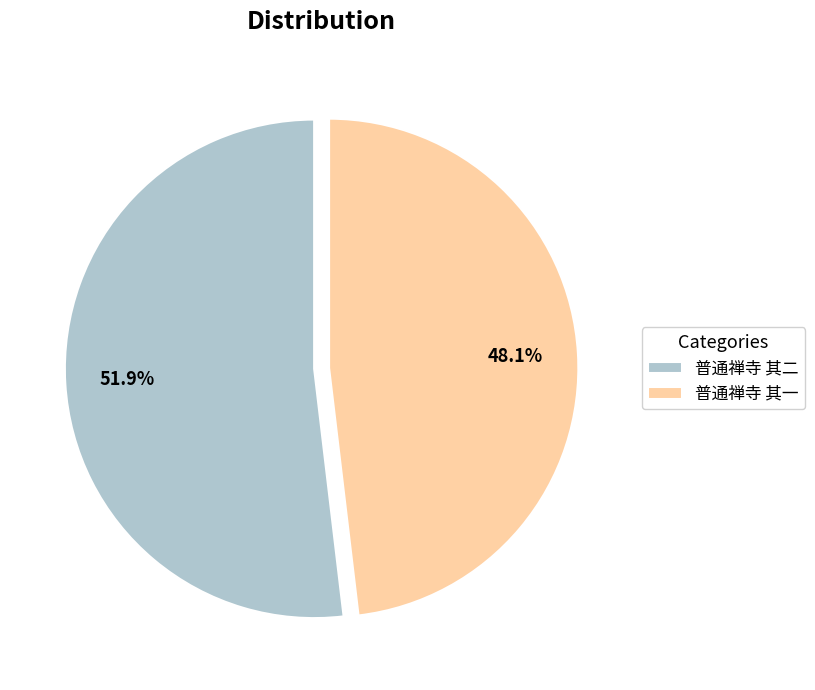

Count the number of slices in the pie.

2